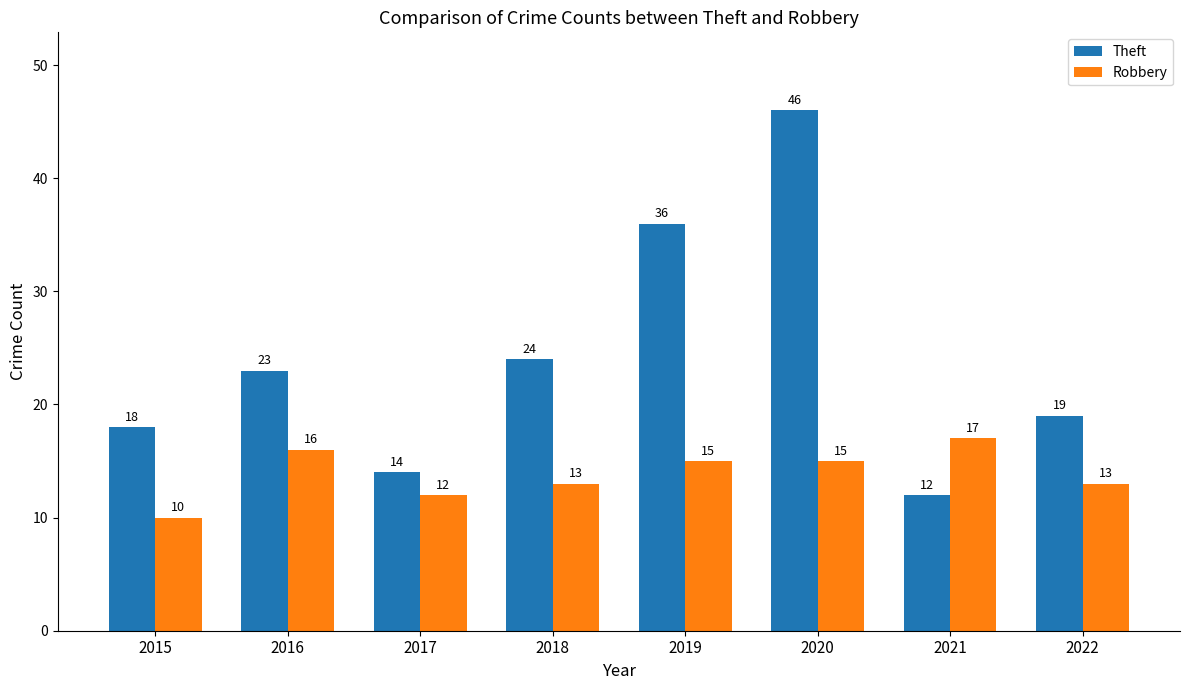

What are all the series names shown in the legend?

Theft, Robbery